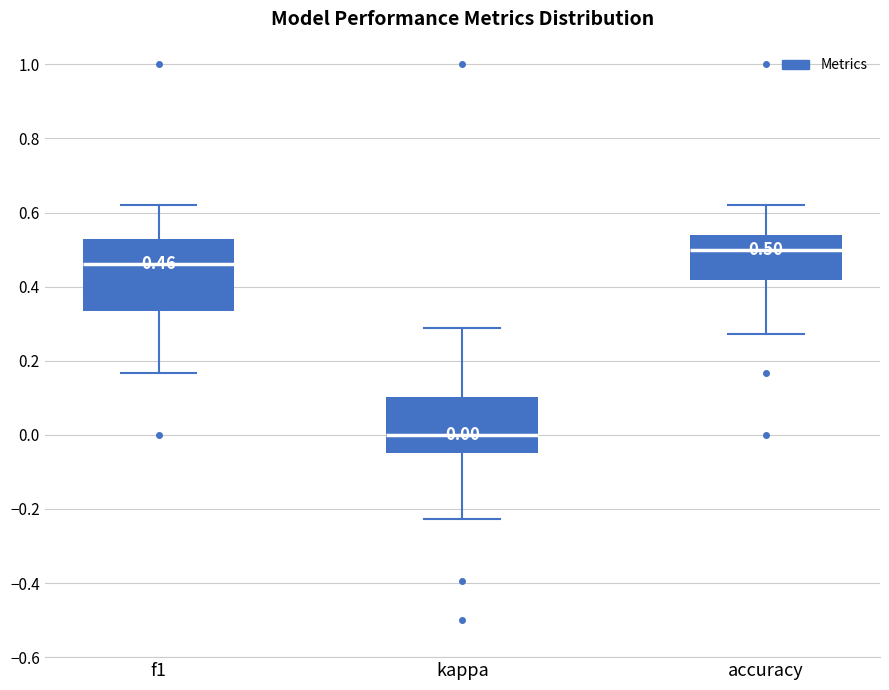

Which box is the tallest, from its lower edge to its upper edge?

f1